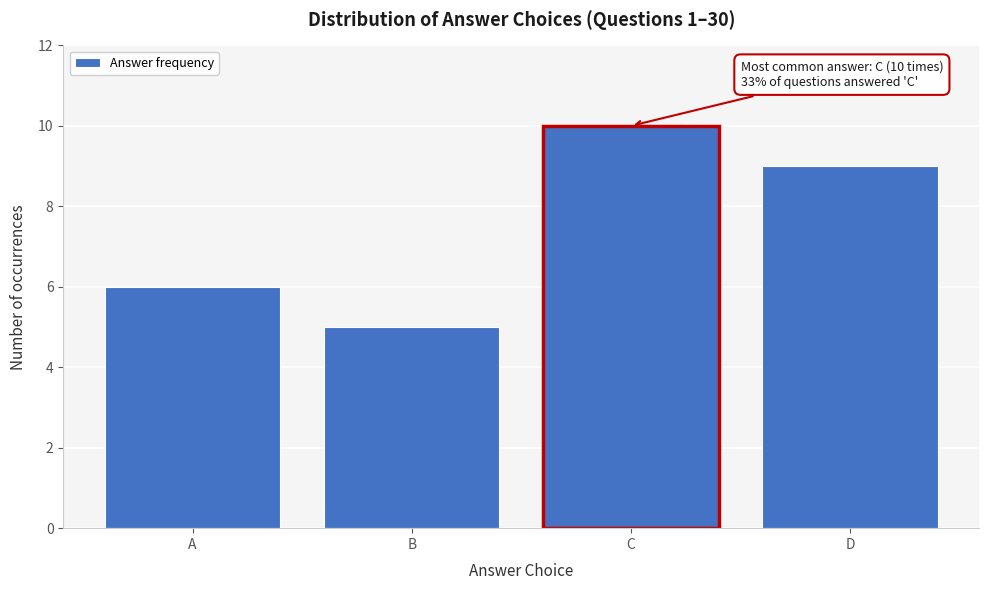

Reading right to left, transcribe all the data shown in this chart.

9	10	5	6